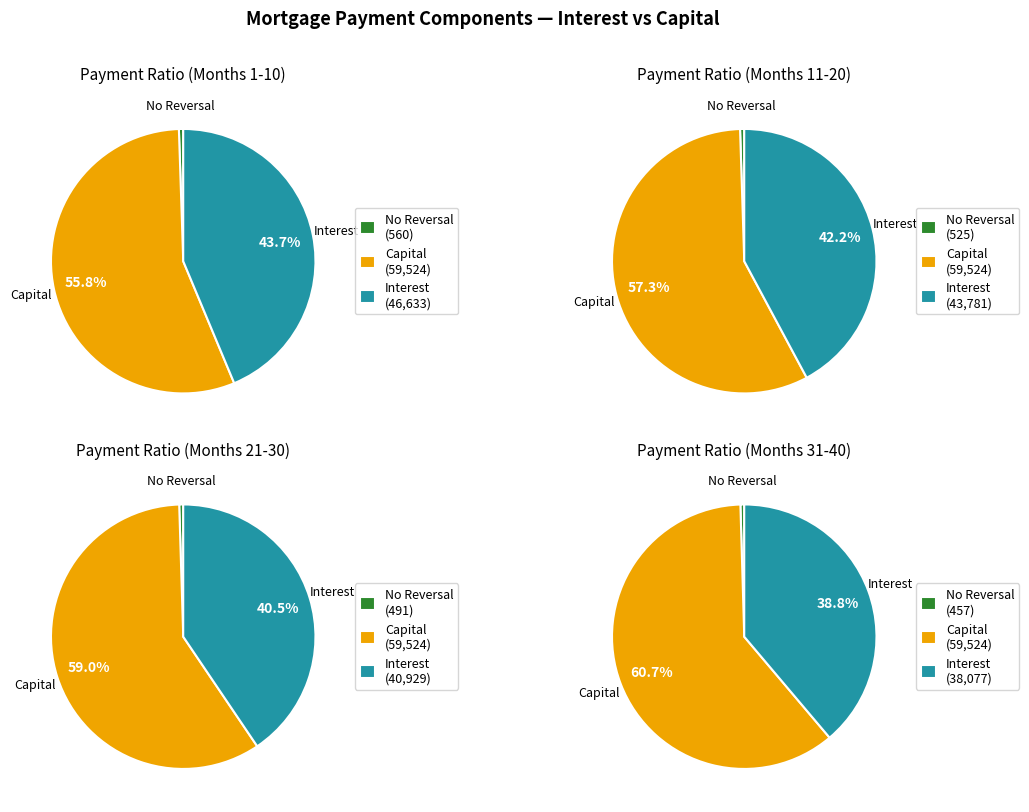

Is the sum of 30 and 33 greater than half?

No